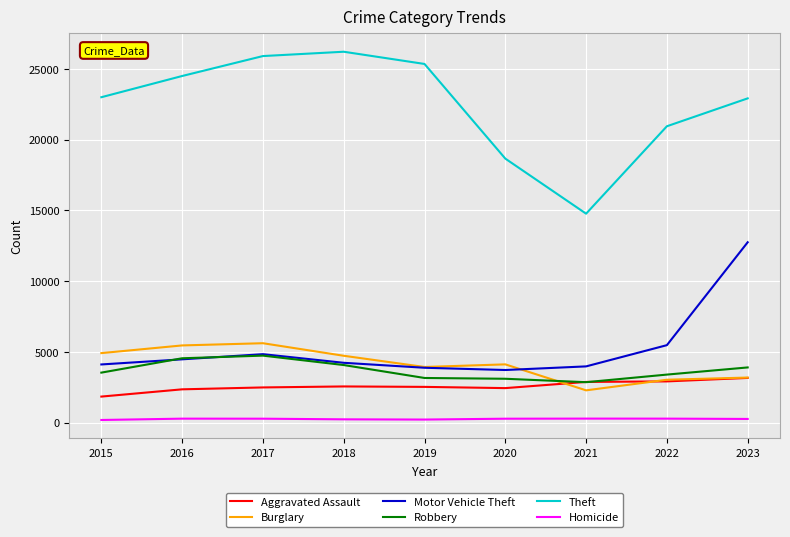

Between 2018 and 2023, which series saw the biggest shift?

Motor Vehicle Theft